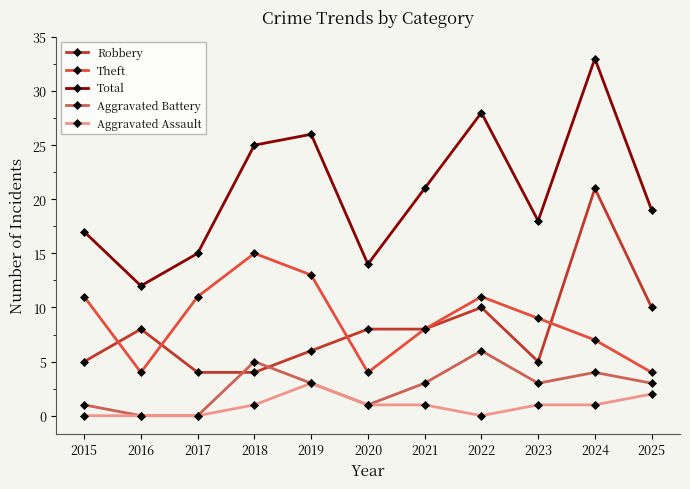

Read the Robbery value at 2020.

8